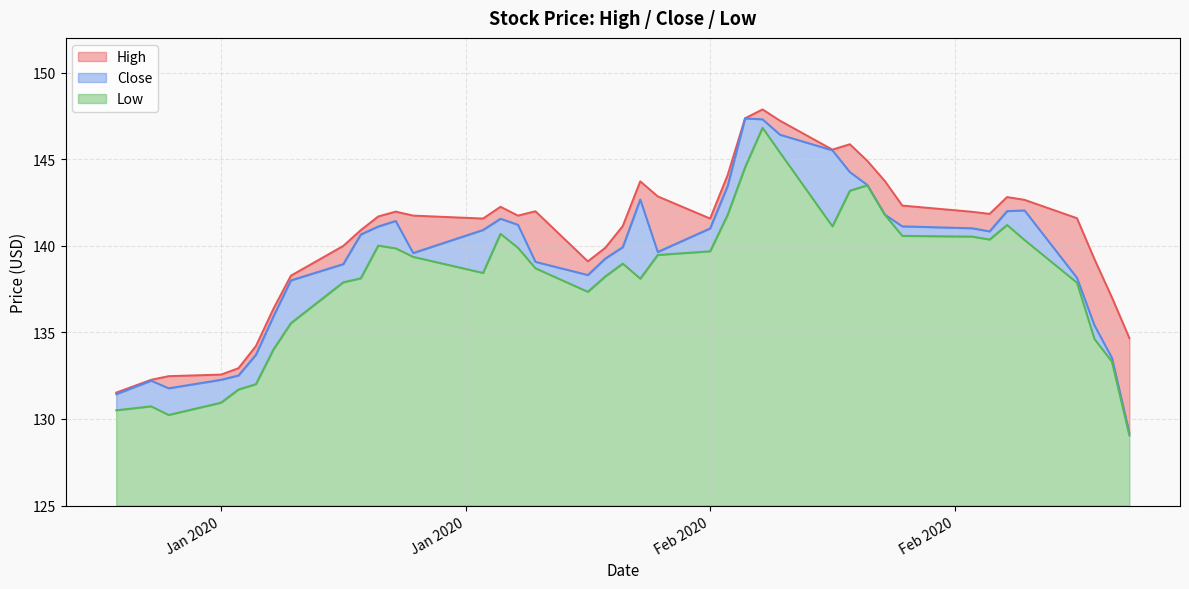

Which has a higher value, 2020-02-21 or 2020-02-27?

2020-02-21